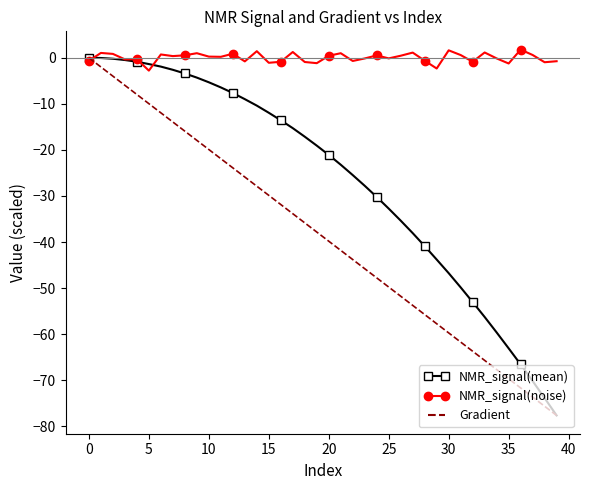

Which series has the largest total across all categories?

NMR_signal(noise)